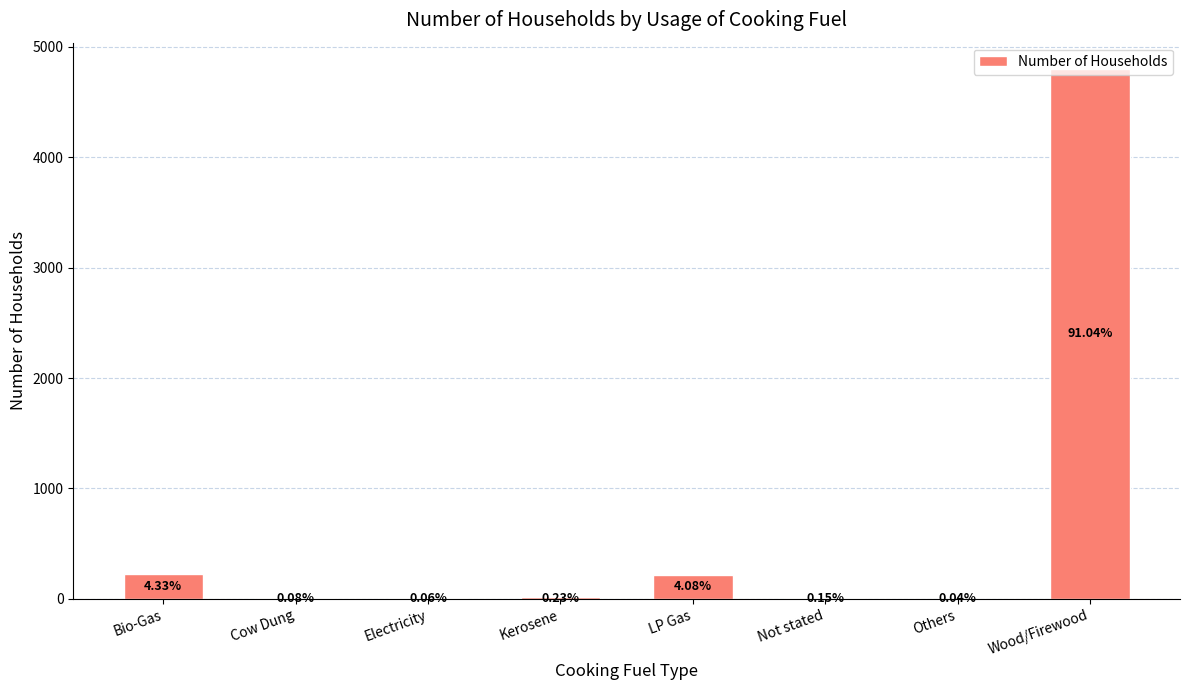

Rank the categories by value from highest to lowest.

Wood/Firewood, Bio-Gas, LP Gas, Kerosene, Not stated, Cow Dung, Electricity, Others